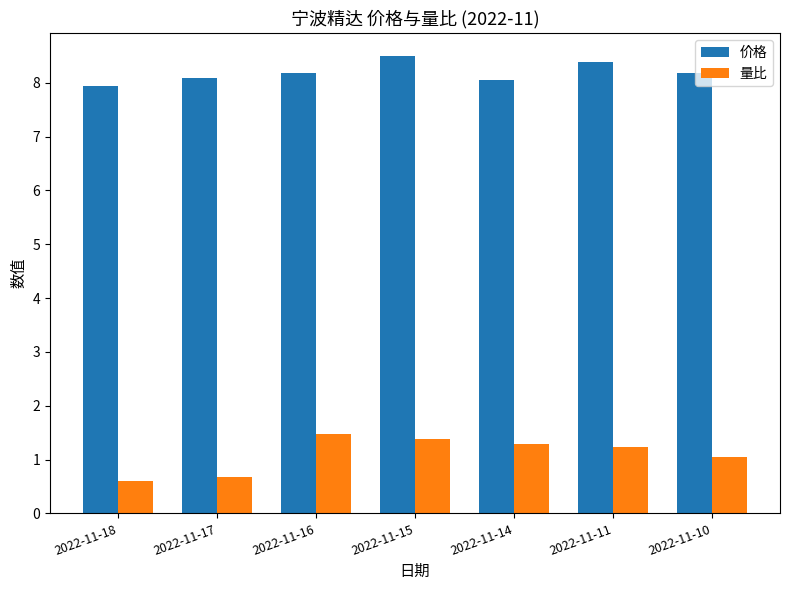

True or false: 量比 has a value of 1.2 at 2022-11-17.

False